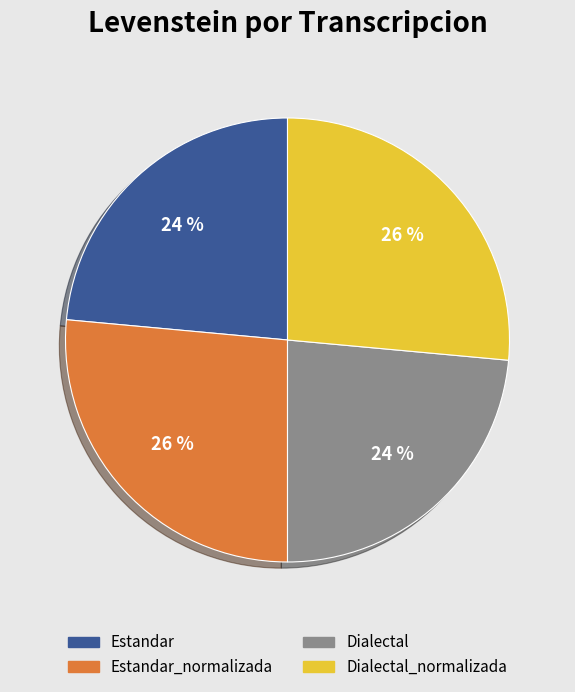

To the nearest percent, what is the average slice percentage?

25%